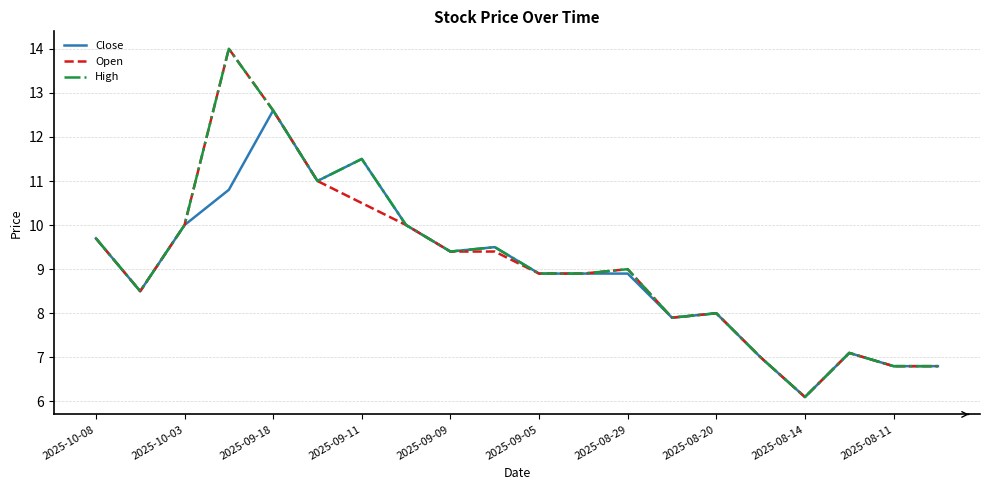

What is the greatest value displayed?

14.0